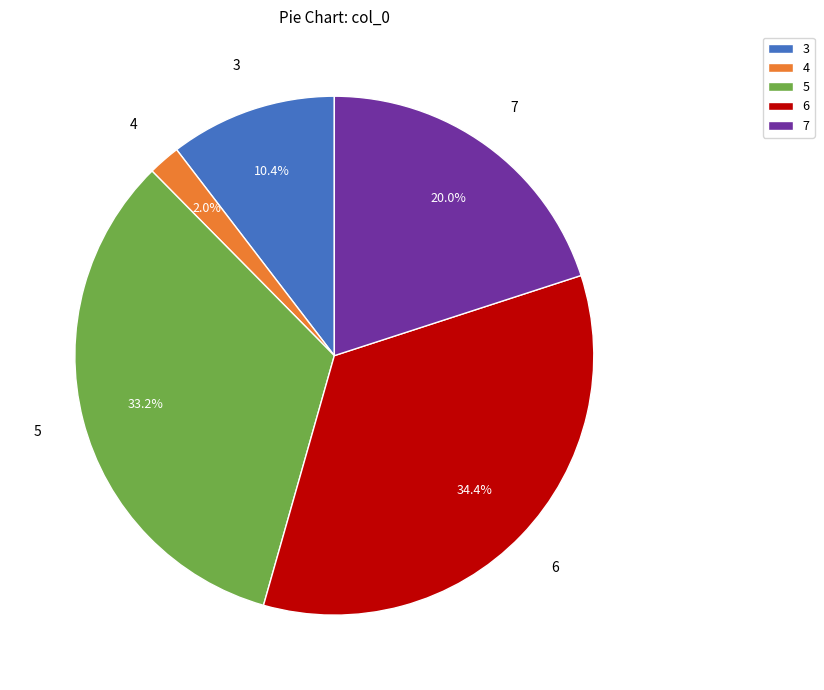

Which slice is the smallest?

4